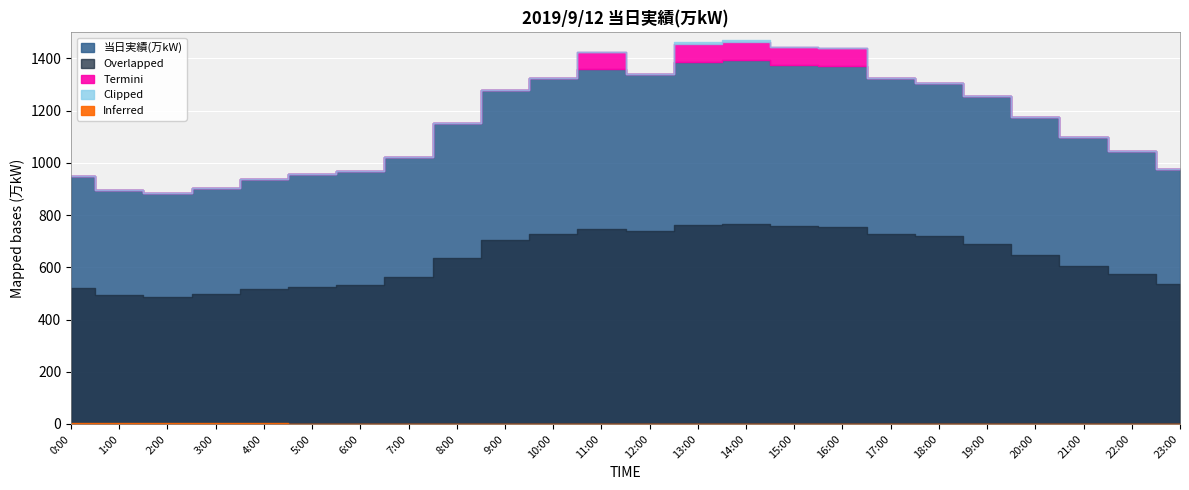

What position from the left is 8:00?

9